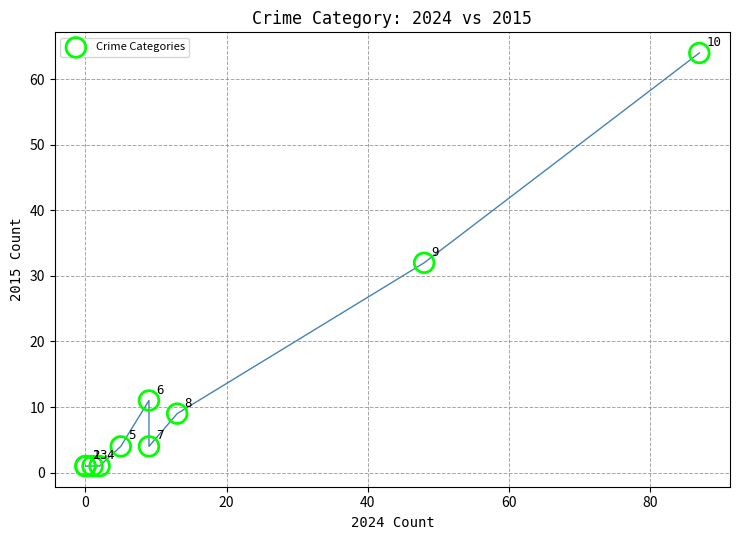

What Y value in the scatter plot is closest to 32?

32